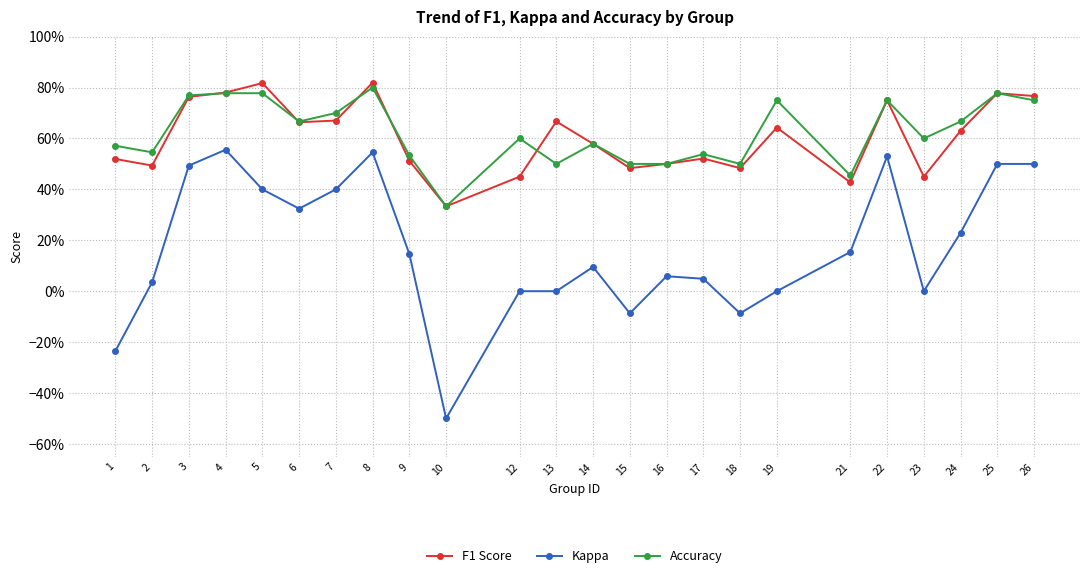

True or false: Kappa and F1 Score cross at least once.

False